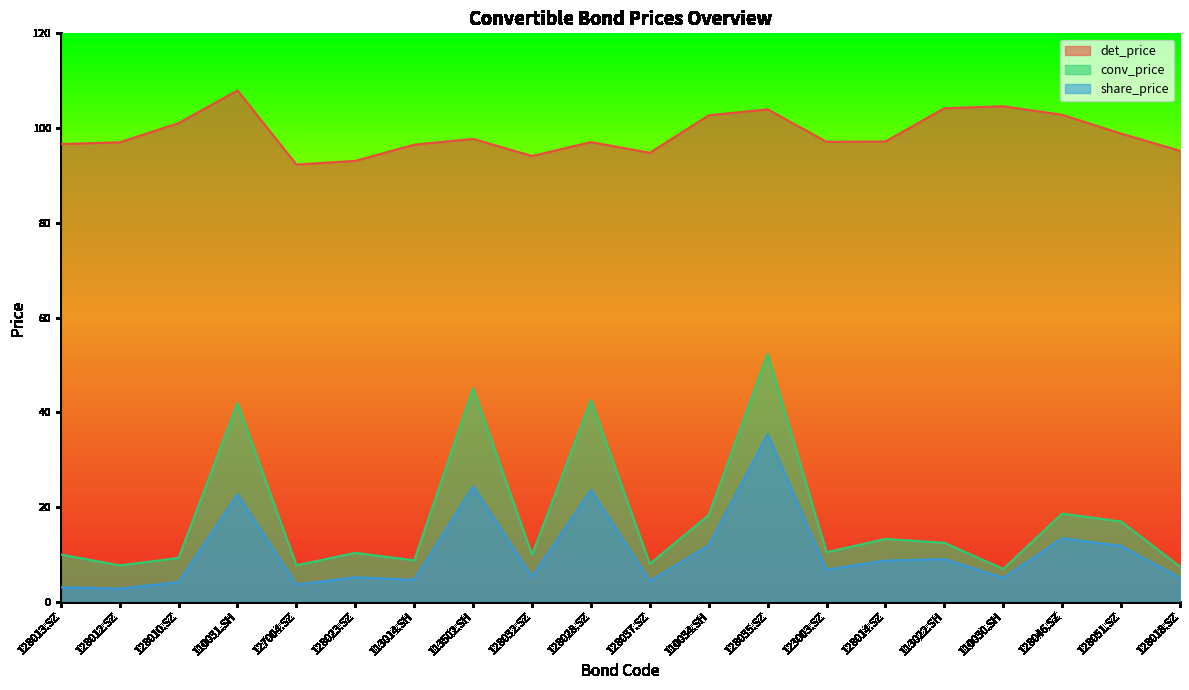

How many lines are shown in the chart?

3